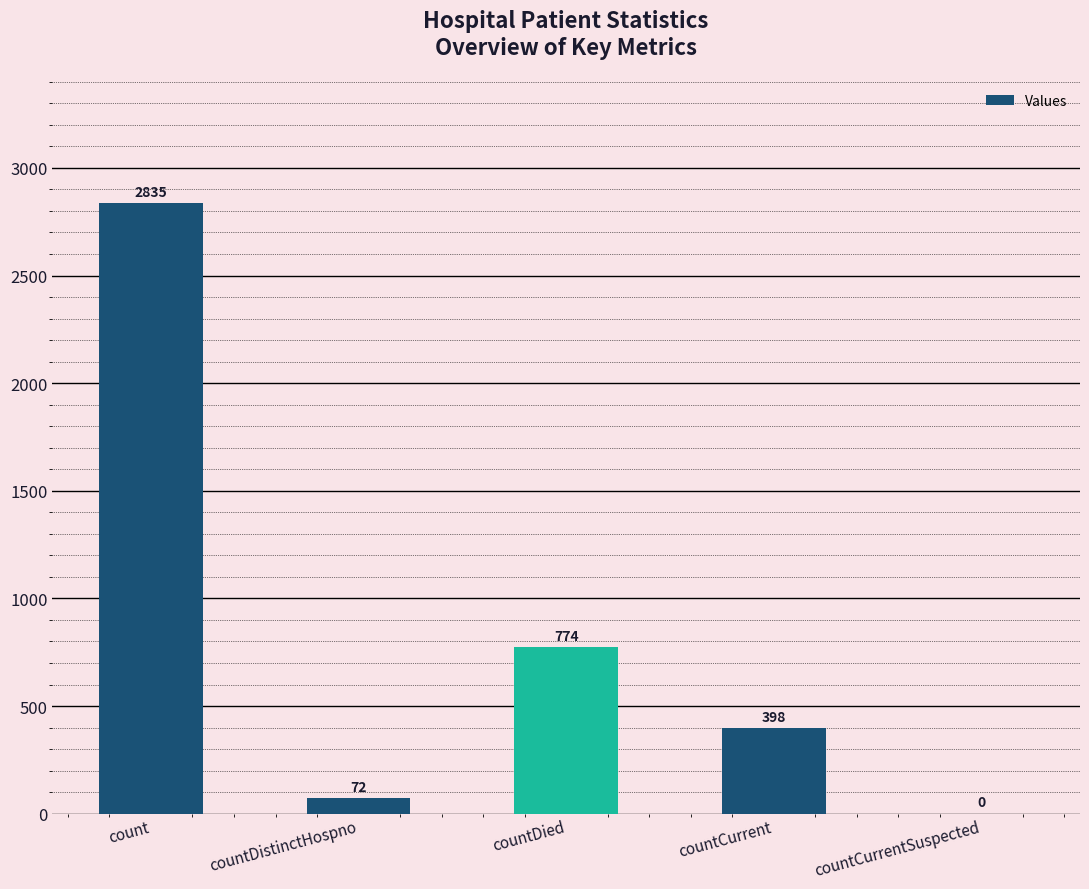

What is the change in value from countDied to countCurrent?

-376